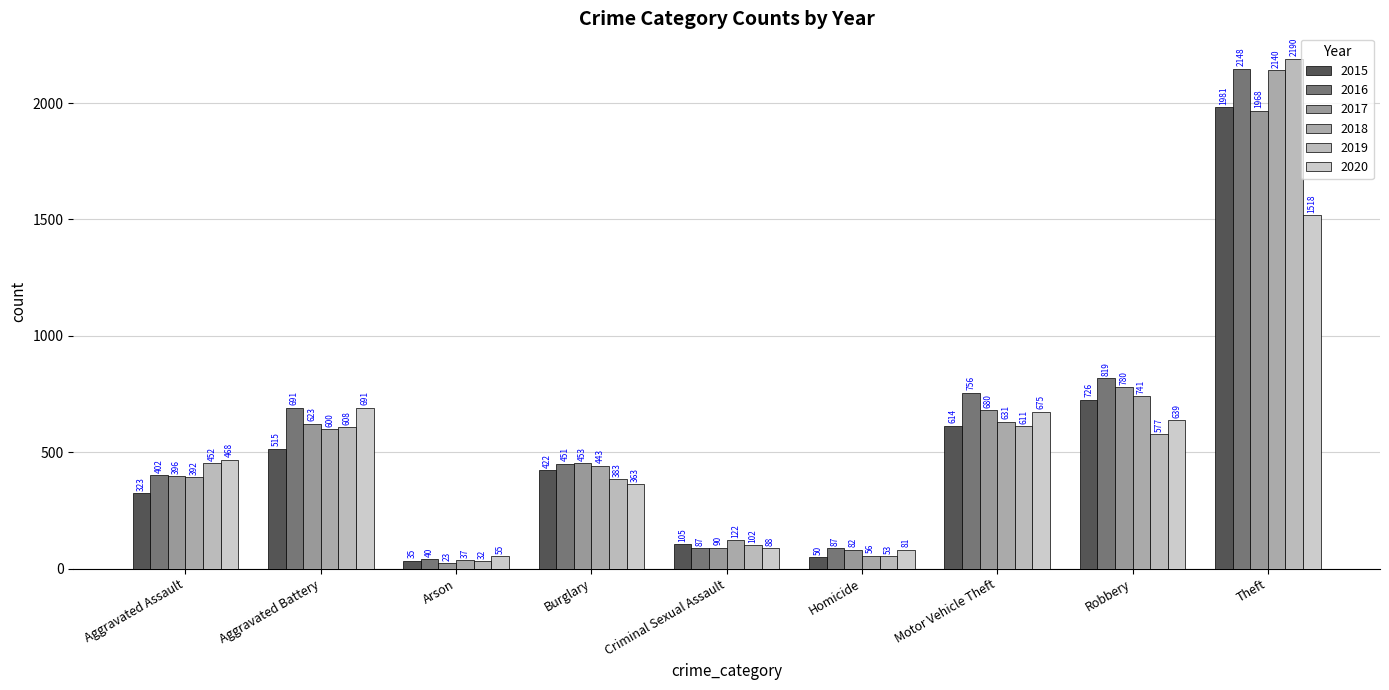

Which series has the largest range (max minus min)?

2019